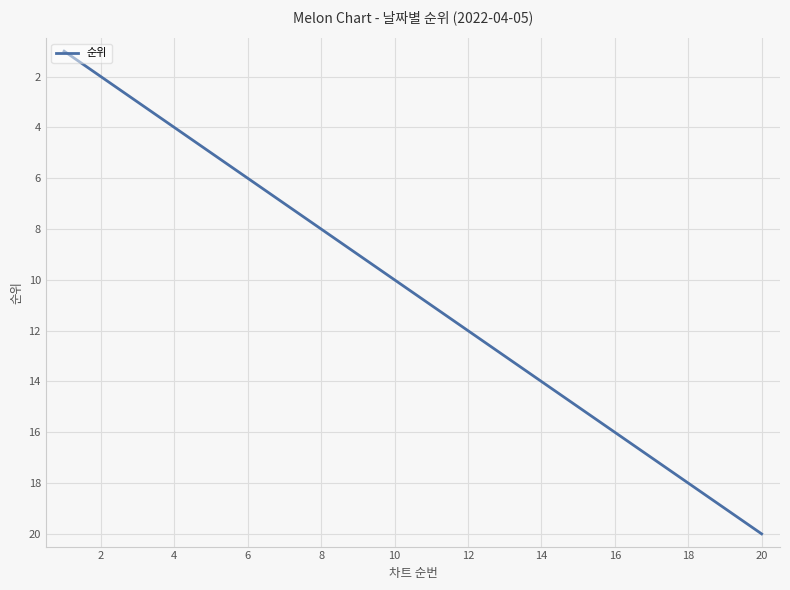

What is the difference between the maximum and minimum values?

19